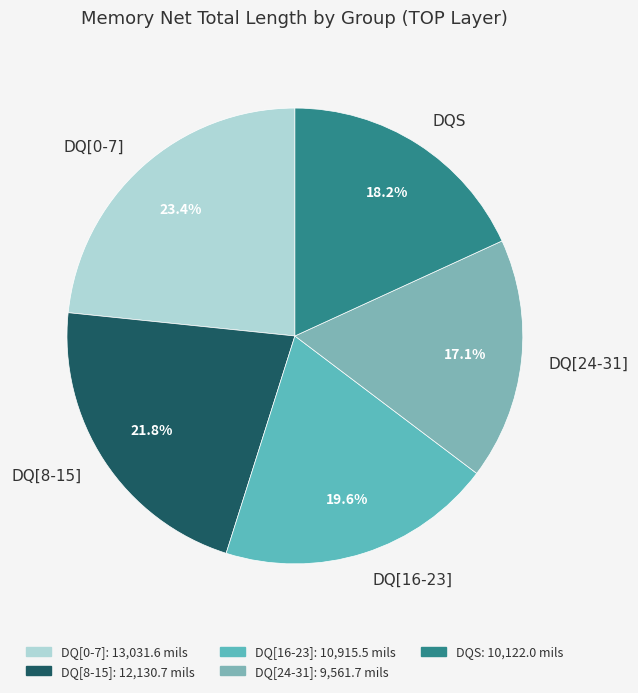

Between DQ[0-7] and DQ[8-15], which is larger?

DQ[0-7]